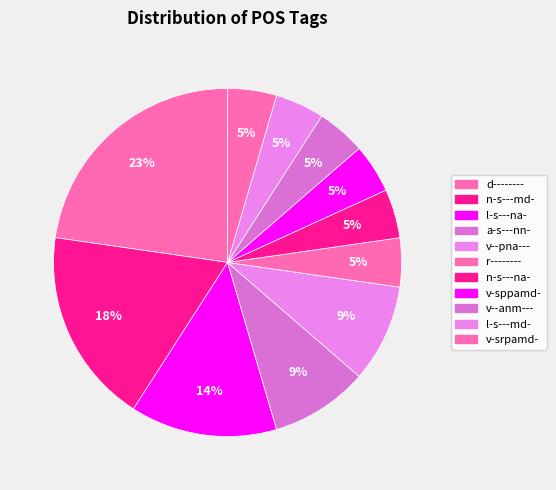

Approximately how many times larger is the value at a-s---nn- compared to n-s---na-?

2.0